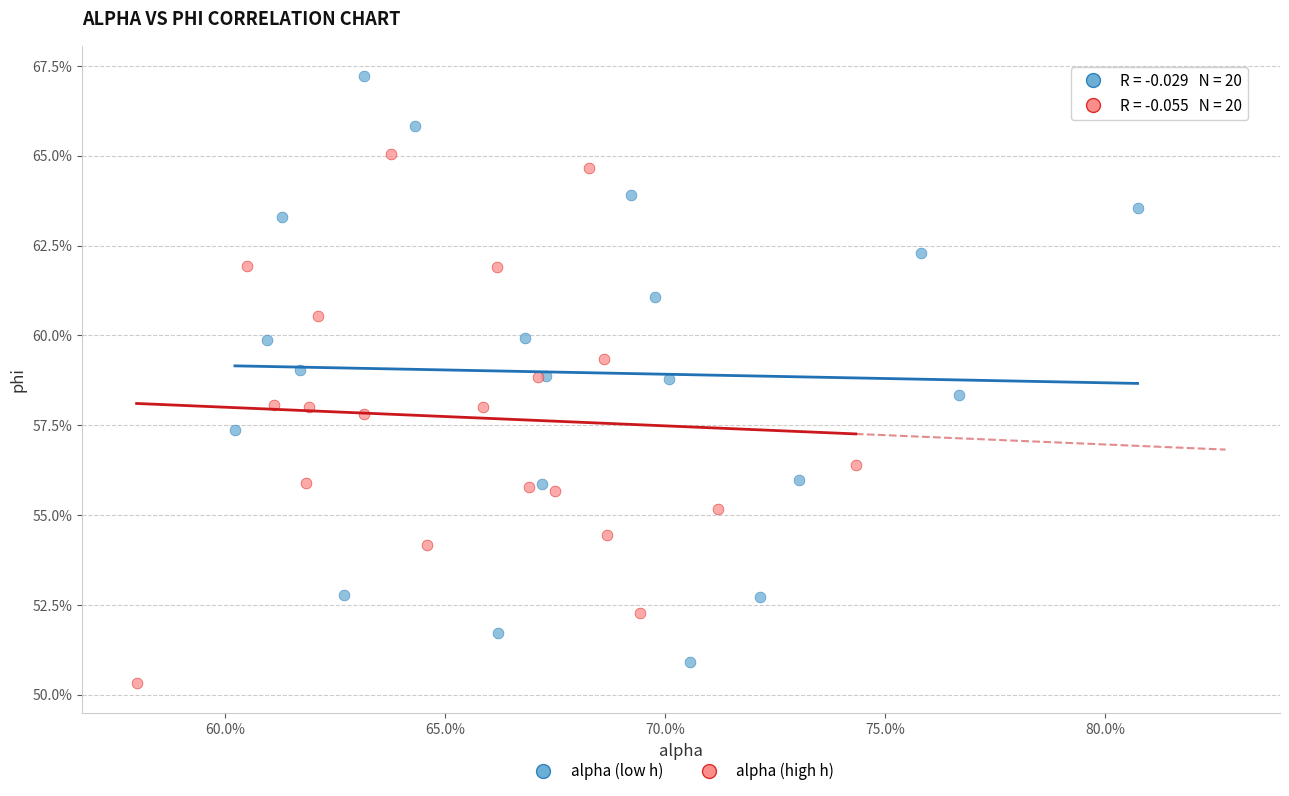

Which series contains the lowest Y value?

alpha (high h)